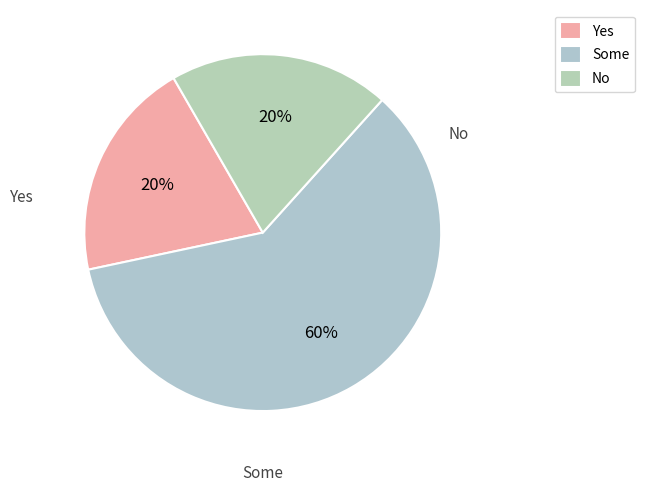

Which slice is the largest?

Some